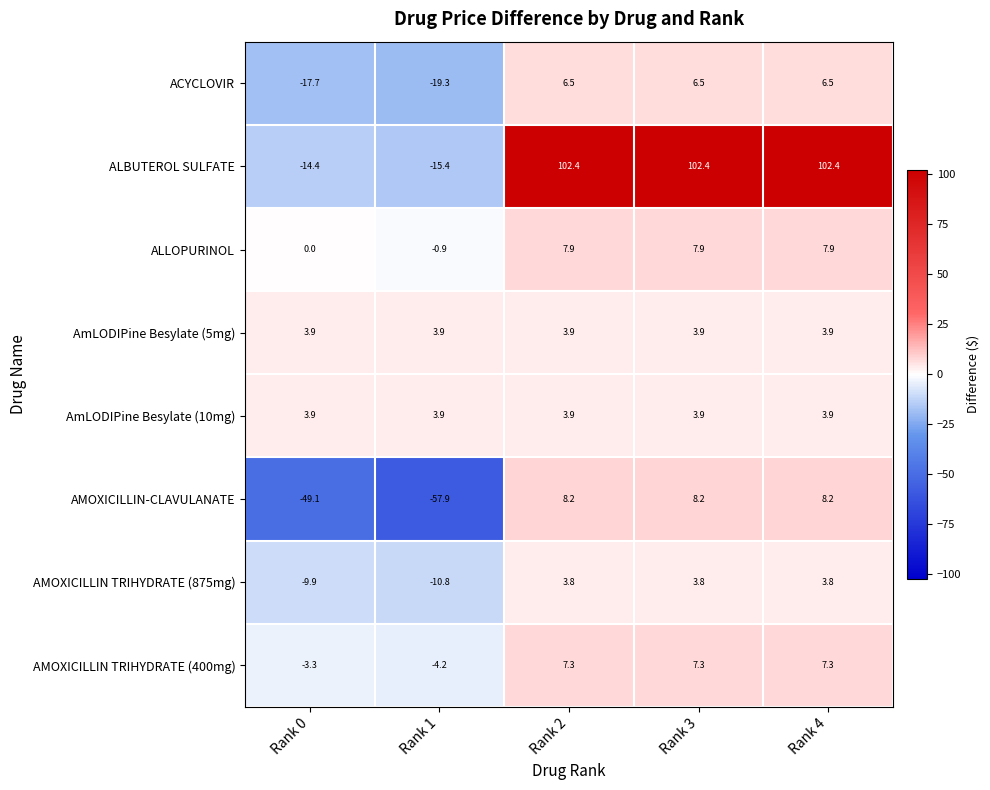

What is the sum of all ACYCLOVIR values?

-17.5